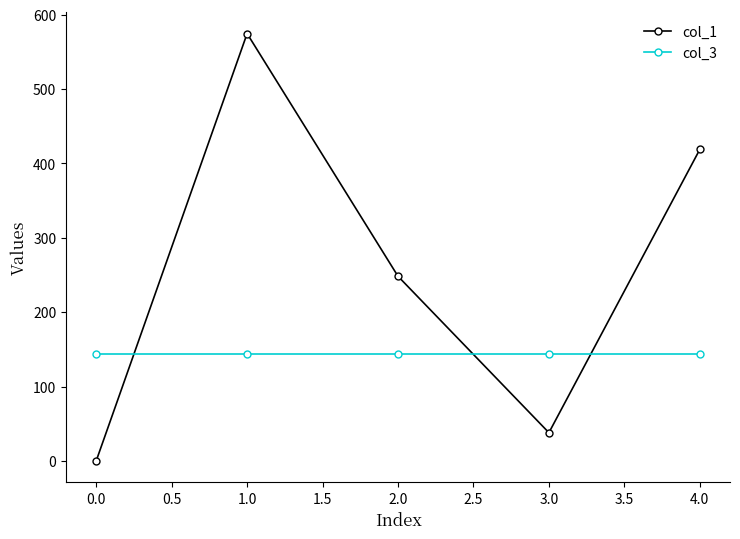

Rank the series by their average value, from highest to lowest.

col_1, col_3